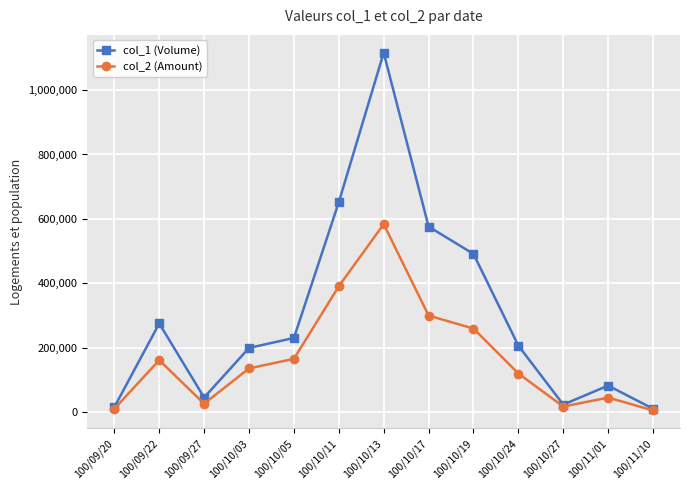

What is the value of the col_2 (Amount) point at the 12th from the left?

44700